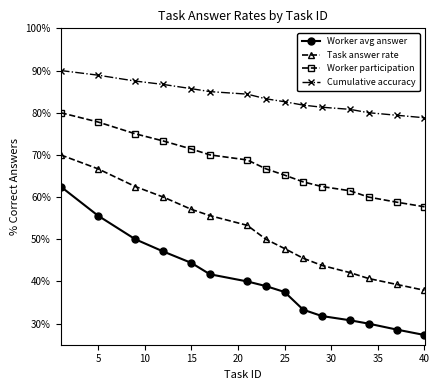

How many Cumulative accuracy values are between 0 and 1?

15